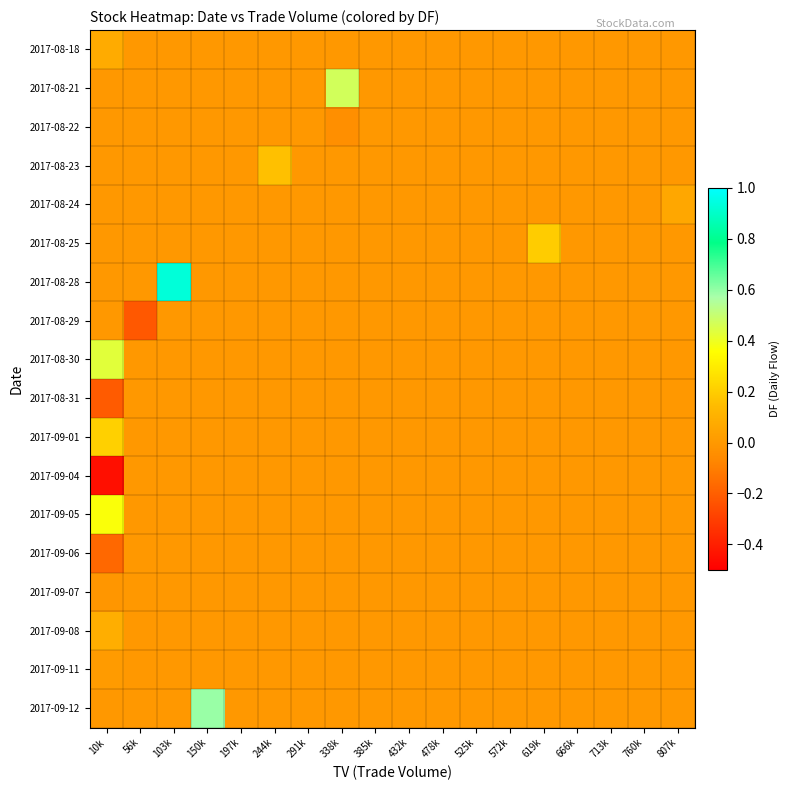

Reading left to right, what are all the values shown in this chart?

2017-08-18: 10k=0.1	56k=0.0	103k=0.0	150k=0.0	197k=0.0	244k=0.0	291k=0.0	338k=0.0	385k=0.0	432k=0.0	478k=0.0	525k=0.0	572k=0.0	619k=0.0	666k=0.0	713k=0.0	760k=0.0	807k=0.0
2017-08-21: 10k=0.0	56k=0.0	103k=0.0	150k=0.0	197k=0.0	244k=0.0	291k=0.0	338k=0.5	385k=0.0	432k=0.0	478k=0.0	525k=0.0	572k=0.0	619k=0.0	666k=0.0	713k=0.0	760k=0.0	807k=0.0
2017-08-22: 10k=0.0	56k=0.0	103k=0.0	150k=0.0	197k=0.0	244k=0.0	291k=0.0	338k=-0.0	385k=0.0	432k=0.0	478k=0.0	525k=0.0	572k=0.0	619k=0.0	666k=0.0	713k=0.0	760k=0.0	807k=0.0
2017-08-23: 10k=0.0	56k=0.0	103k=0.0	150k=0.0	197k=0.0	244k=0.2	291k=0.0	338k=0.0	385k=0.0	432k=0.0	478k=0.0	525k=0.0	572k=0.0	619k=0.0	666k=0.0	713k=0.0	760k=0.0	807k=0.0
2017-08-24: 10k=0.0	56k=0.0	103k=0.0	150k=0.0	197k=0.0	244k=0.0	291k=0.0	338k=0.0	385k=0.0	432k=0.0	478k=0.0	525k=0.0	572k=0.0	619k=0.0	666k=0.0	713k=0.0	760k=0.0	807k=0.1
2017-08-25: 10k=0.0	56k=0.0	103k=0.0	150k=0.0	197k=0.0	244k=0.0	291k=0.0	338k=0.0	385k=0.0	432k=0.0	478k=0.0	525k=0.0	572k=0.0	619k=0.2	666k=0.0	713k=0.0	760k=0.0	807k=0.0
2017-08-28: 10k=0.0	56k=0.0	103k=0.9	150k=0.0	197k=0.0	244k=0.0	291k=0.0	338k=0.0	385k=0.0	432k=0.0	478k=0.0	525k=0.0	572k=0.0	619k=0.0	666k=0.0	713k=0.0	760k=0.0	807k=0.0
2017-08-29: 10k=0.0	56k=-0.2	103k=0.0	150k=0.0	197k=0.0	244k=0.0	291k=0.0	338k=0.0	385k=0.0	432k=0.0	478k=0.0	525k=0.0	572k=0.0	619k=0.0	666k=0.0	713k=0.0	760k=0.0	807k=0.0
2017-08-30: 10k=0.4	56k=0.0	103k=0.0	150k=0.0	197k=0.0	244k=0.0	291k=0.0	338k=0.0	385k=0.0	432k=0.0	478k=0.0	525k=0.0	572k=0.0	619k=0.0	666k=0.0	713k=0.0	760k=0.0	807k=0.0
2017-08-31: 10k=-0.2	56k=0.0	103k=0.0	150k=0.0	197k=0.0	244k=0.0	291k=0.0	338k=0.0	385k=0.0	432k=0.0	478k=0.0	525k=0.0	572k=0.0	619k=0.0	666k=0.0	713k=0.0	760k=0.0	807k=0.0
2017-09-01: 10k=0.2	56k=0.0	103k=0.0	150k=0.0	197k=0.0	244k=0.0	291k=0.0	338k=0.0	385k=0.0	432k=0.0	478k=0.0	525k=0.0	572k=0.0	619k=0.0	666k=0.0	713k=0.0	760k=0.0	807k=0.0
2017-09-04: 10k=-0.5	56k=0.0	103k=0.0	150k=0.0	197k=0.0	244k=0.0	291k=0.0	338k=0.0	385k=0.0	432k=0.0	478k=0.0	525k=0.0	572k=0.0	619k=0.0	666k=0.0	713k=0.0	760k=0.0	807k=0.0
2017-09-05: 10k=0.4	56k=0.0	103k=0.0	150k=0.0	197k=0.0	244k=0.0	291k=0.0	338k=0.0	385k=0.0	432k=0.0	478k=0.0	525k=0.0	572k=0.0	619k=0.0	666k=0.0	713k=0.0	760k=0.0	807k=0.0
2017-09-06: 10k=-0.2	56k=0.0	103k=0.0	150k=0.0	197k=0.0	244k=0.0	291k=0.0	338k=0.0	385k=0.0	432k=0.0	478k=0.0	525k=0.0	572k=0.0	619k=0.0	666k=0.0	713k=0.0	760k=0.0	807k=0.0
2017-09-07: 10k=-0.0	56k=0.0	103k=0.0	150k=0.0	197k=0.0	244k=0.0	291k=0.0	338k=0.0	385k=0.0	432k=0.0	478k=0.0	525k=0.0	572k=0.0	619k=0.0	666k=0.0	713k=0.0	760k=0.0	807k=0.0
2017-09-08: 10k=0.1	56k=0.0	103k=0.0	150k=0.0	197k=0.0	244k=0.0	291k=0.0	338k=0.0	385k=0.0	432k=0.0	478k=0.0	525k=0.0	572k=0.0	619k=0.0	666k=0.0	713k=0.0	760k=0.0	807k=0.0
2017-09-11: 10k=0.0	56k=0.0	103k=0.0	150k=0.0	197k=0.0	244k=0.0	291k=0.0	338k=0.0	385k=0.0	432k=0.0	478k=0.0	525k=0.0	572k=0.0	619k=0.0	666k=0.0	713k=0.0	760k=0.0	807k=0.0
2017-09-12: 10k=0.0	56k=0.0	103k=0.0	150k=0.6	197k=0.0	244k=0.0	291k=0.0	338k=0.0	385k=0.0	432k=0.0	478k=0.0	525k=0.0	572k=0.0	619k=0.0	666k=0.0	713k=0.0	760k=0.0	807k=0.0